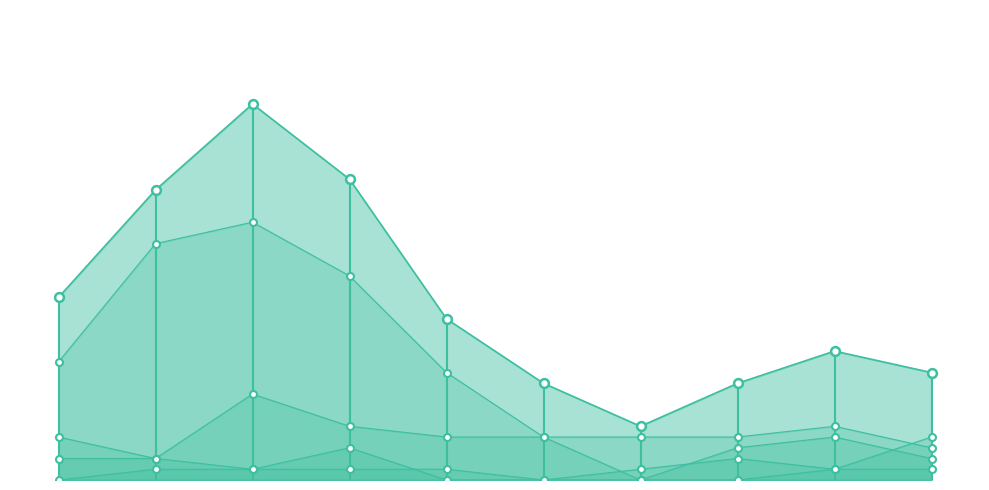

Which series reaches the minimum Y coordinate?

Robbery